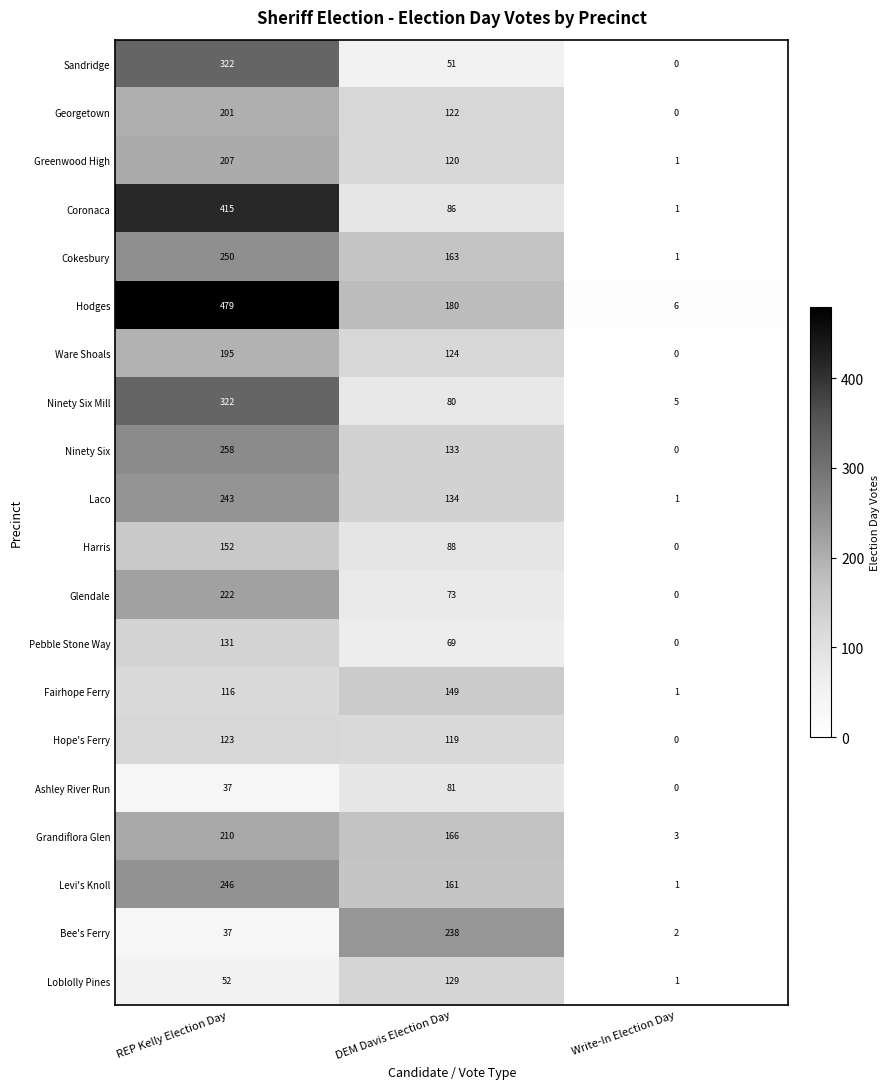

What is the difference between the Ninety Six Mill values at Write-In Election Day and DEM Davis Election Day?

75